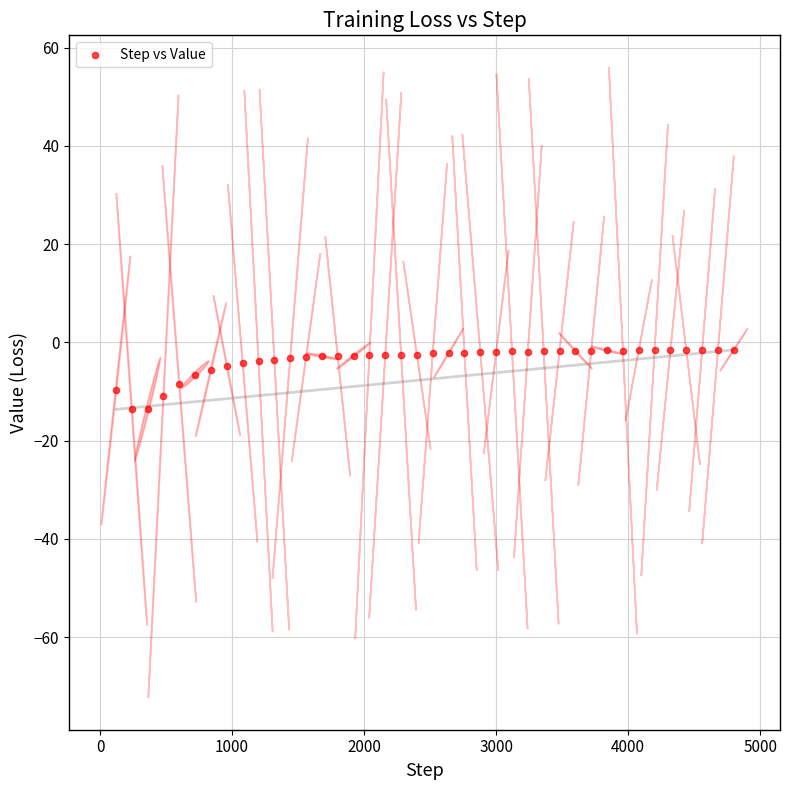

What is the range of X values (max minus min)?

4680.0